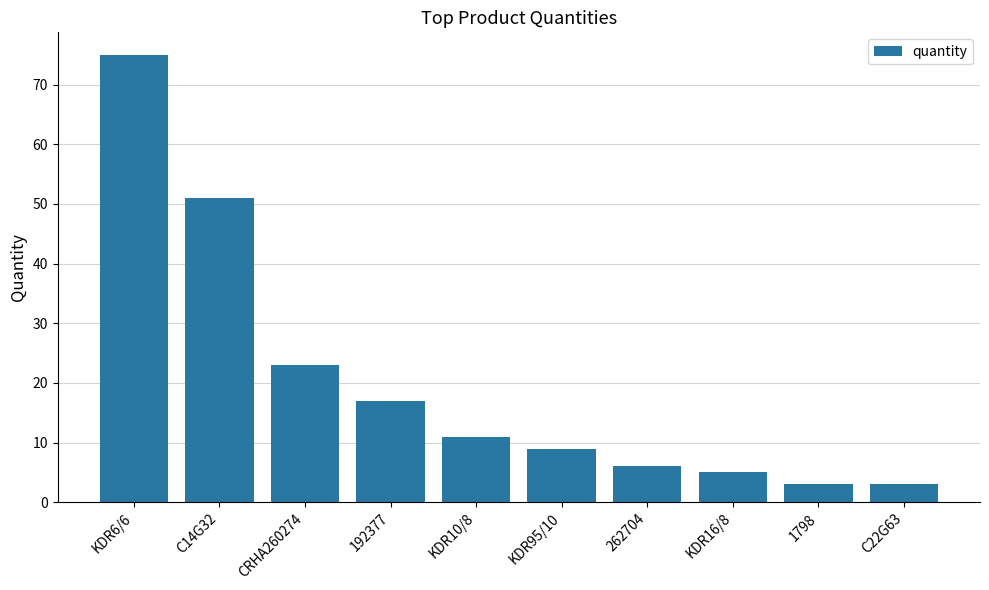

Reading left to right, what are all the values shown in this chart?

KDR6/6=75	C14G32=51	CRHA260274=23	192377=17	KDR10/8=11	KDR95/10=9	262704=6	KDR16/8=5	1798=3	C22G63=3